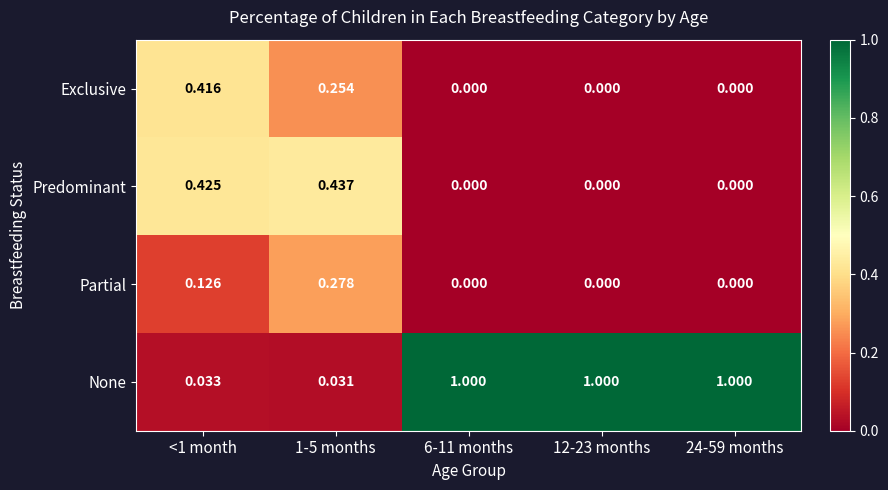

Which series changed the most between 1-5 months and 12-23 months?

None